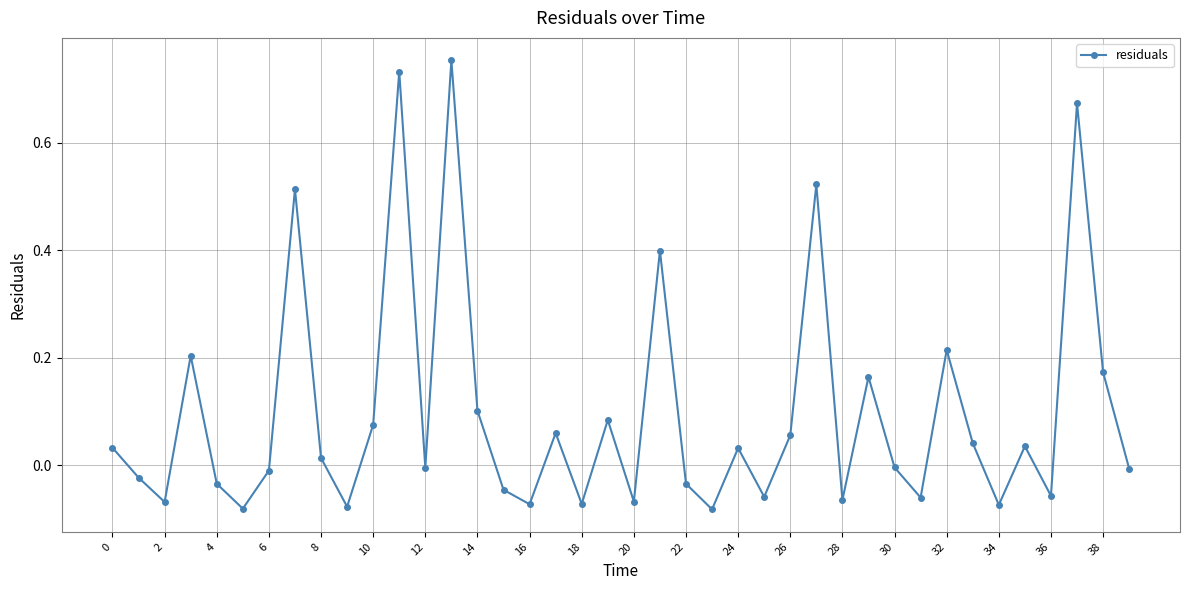

Is this an area chart (filled region under the line)?

No